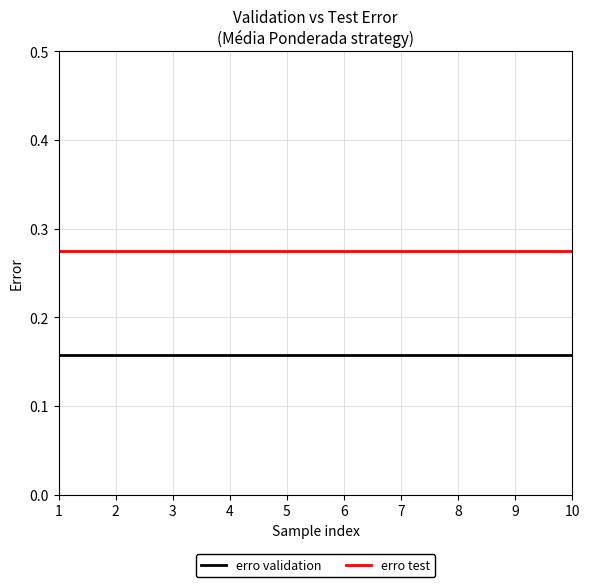

Is the value of erro validation at 6 greater than the value of erro test at 6?

No